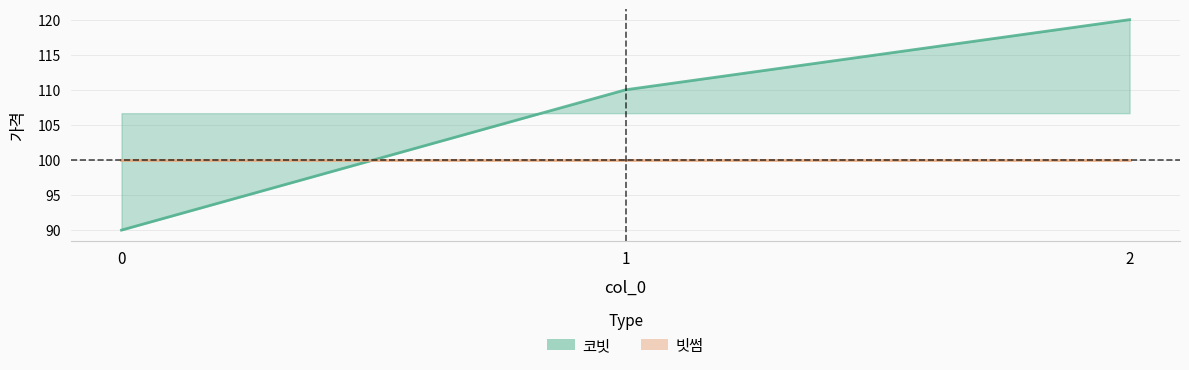

Does the chart have visible grid lines?

Yes